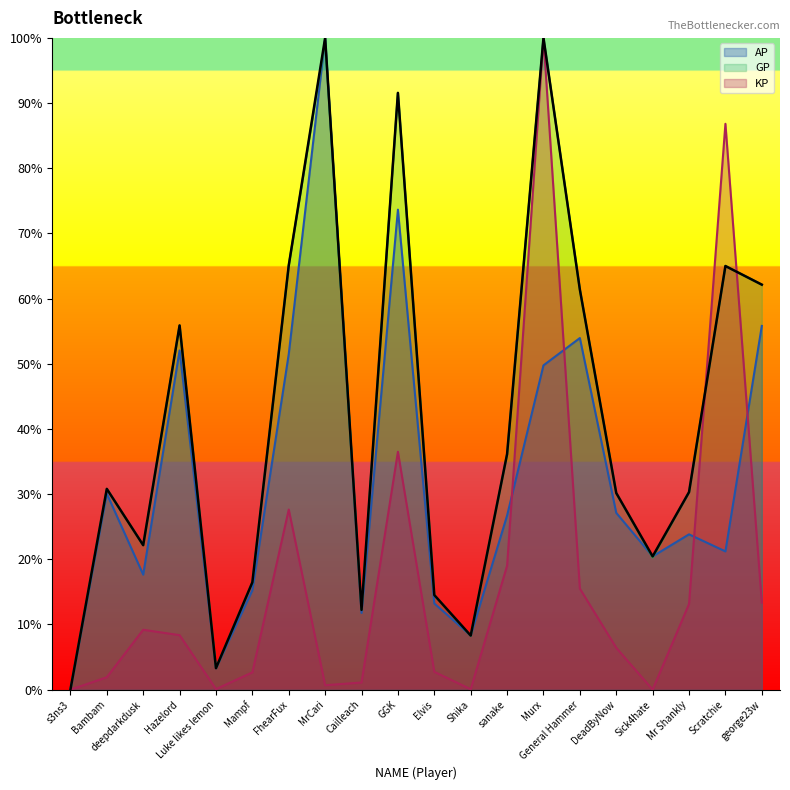

Which series changed the most between GGK and Scratchie?

AP